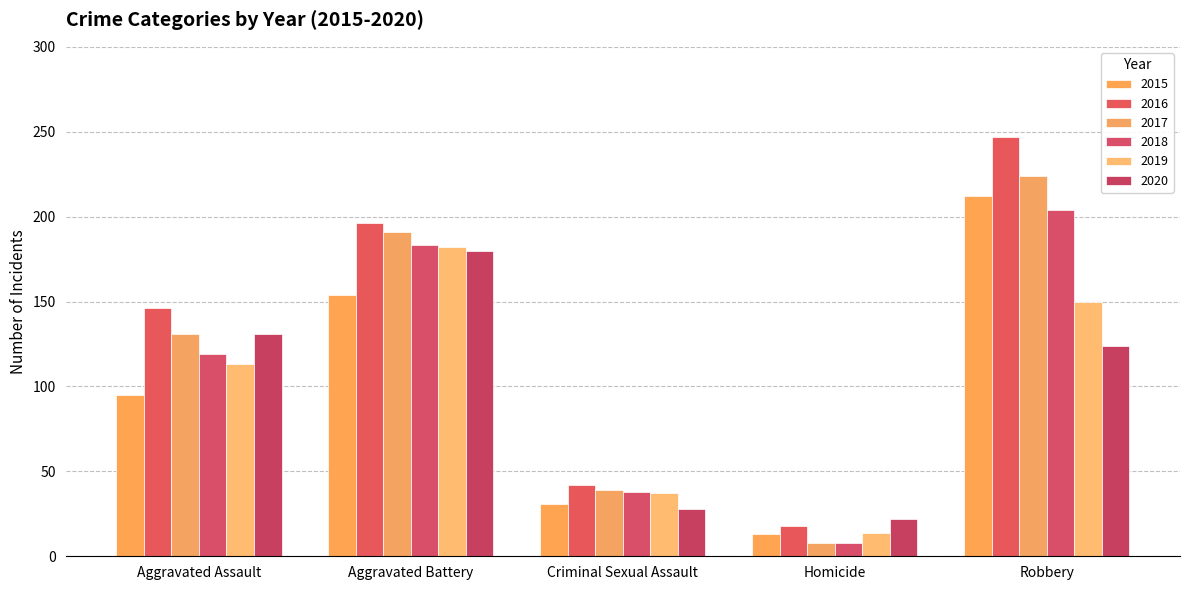

Which series has the widest spread of values?

2016